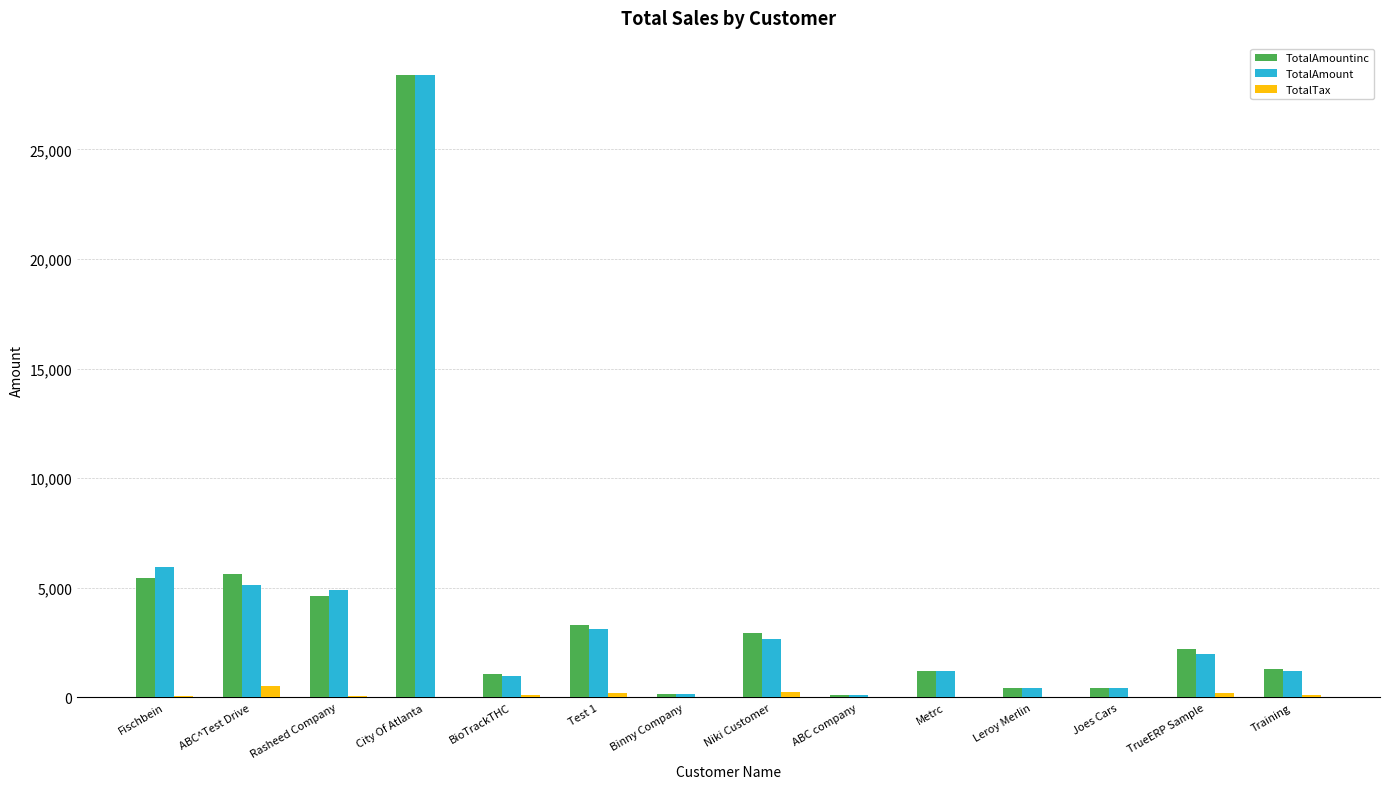

How many data points does each series have?

14